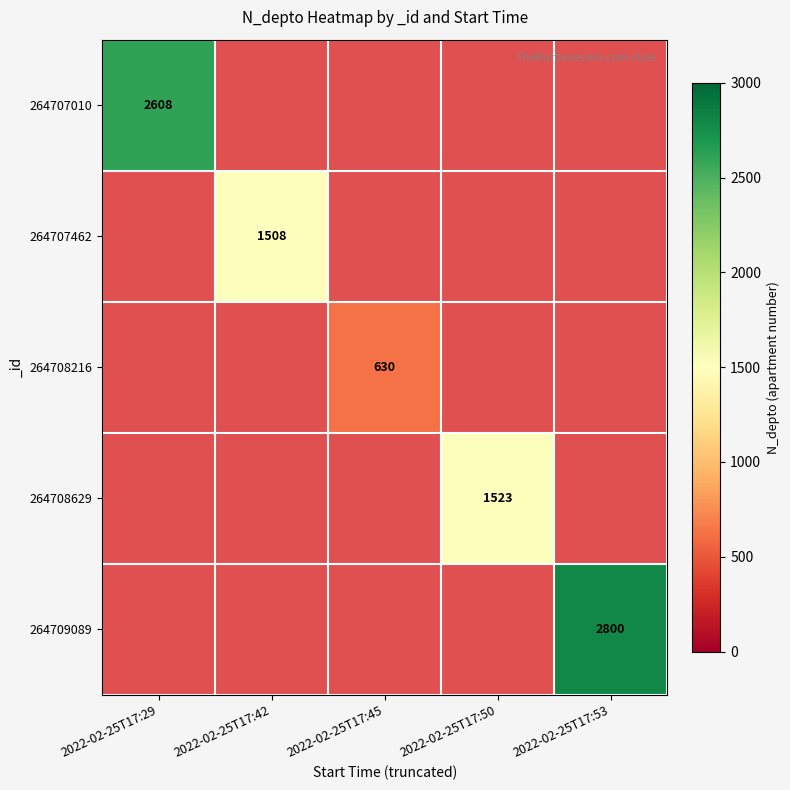

True or false: 264707010 has a value of 2608 at 2022-02-25T17:29.

True